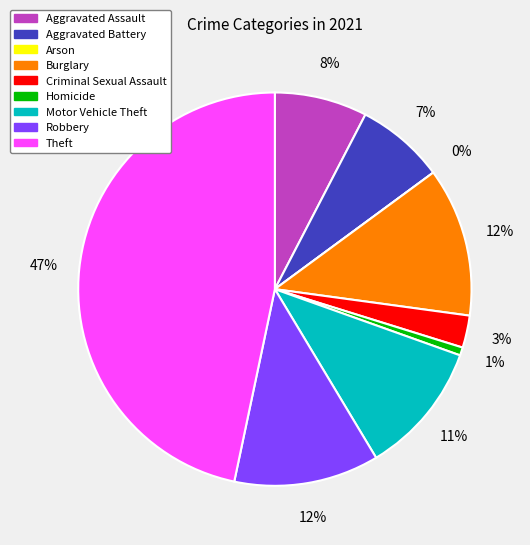

Which slice is the largest?

Theft